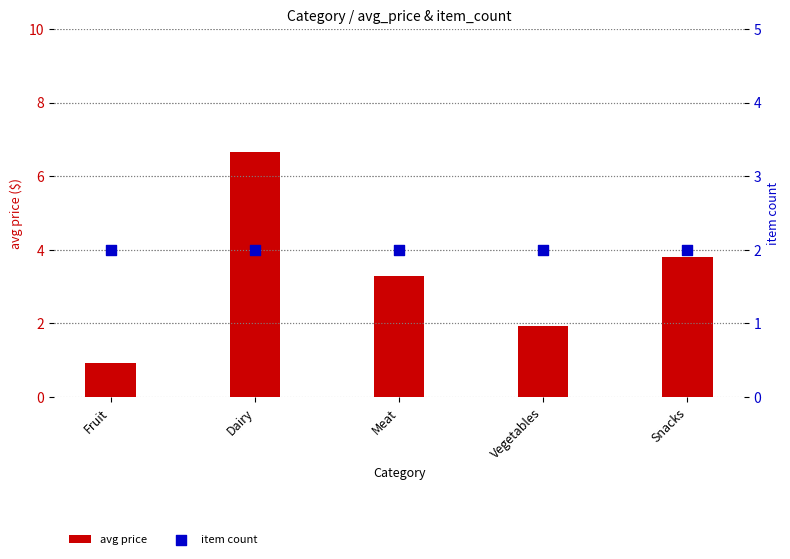

What is the total value across all series at Snacks?

5.8